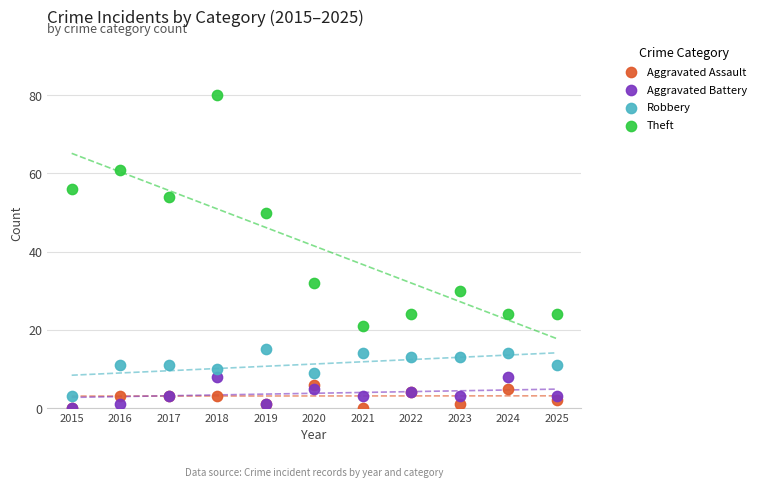

Across all series, what Y value is closest to 40?

32